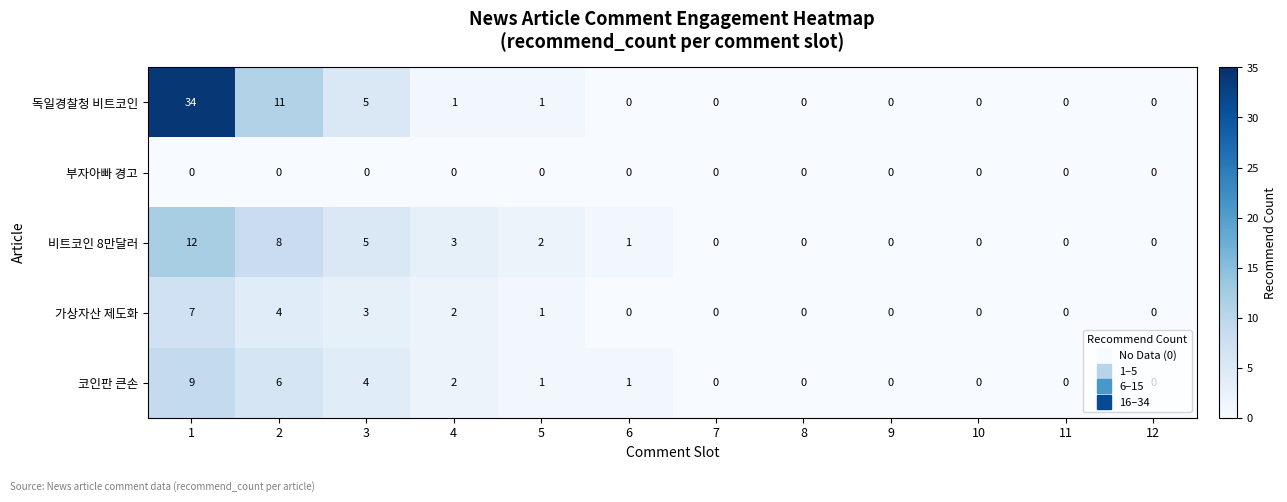

Rank the series by their maximum value, from highest to lowest.

독일경찰청 비트코인, 비트코인 8만달러, 코인판 큰손, 가상자산 제도화, 부자아빠 경고